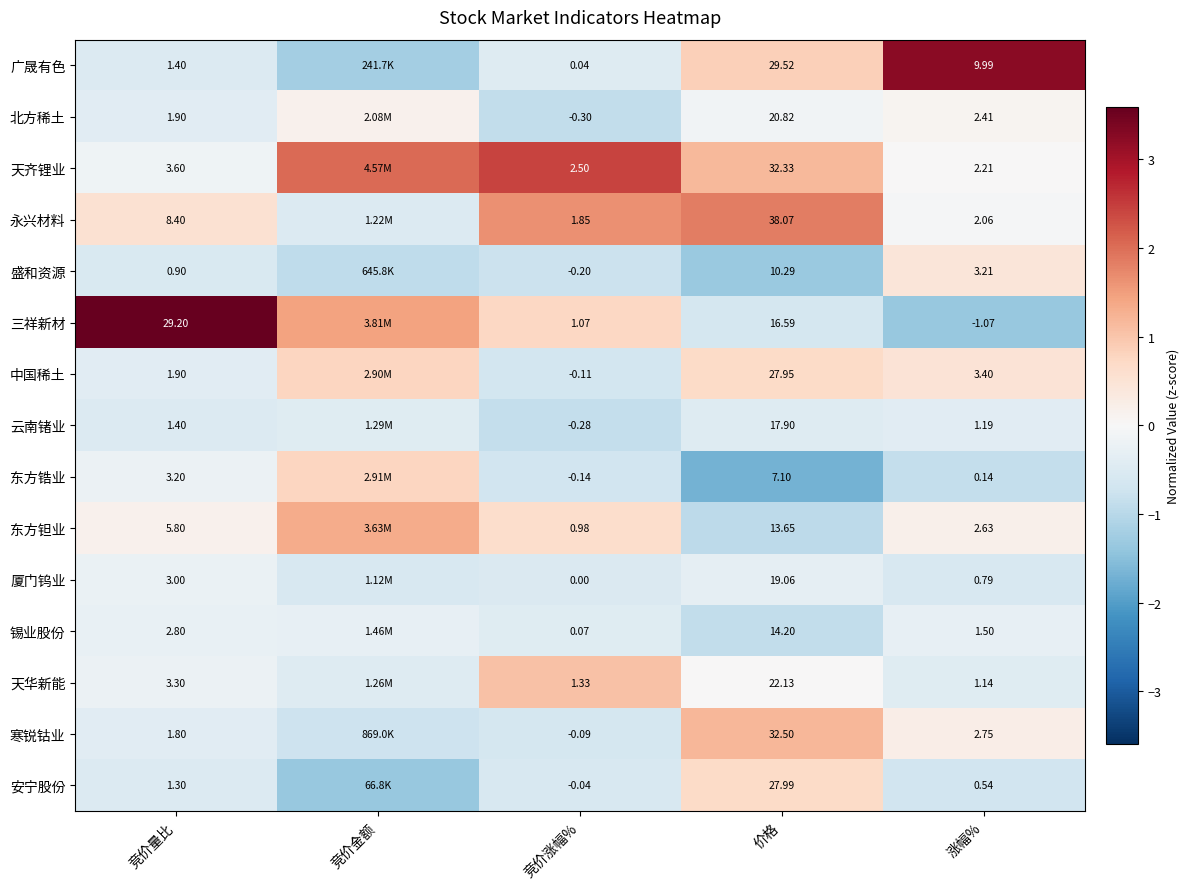

Which series changed the most between 竞价量比 and 涨幅%?

三祥新材